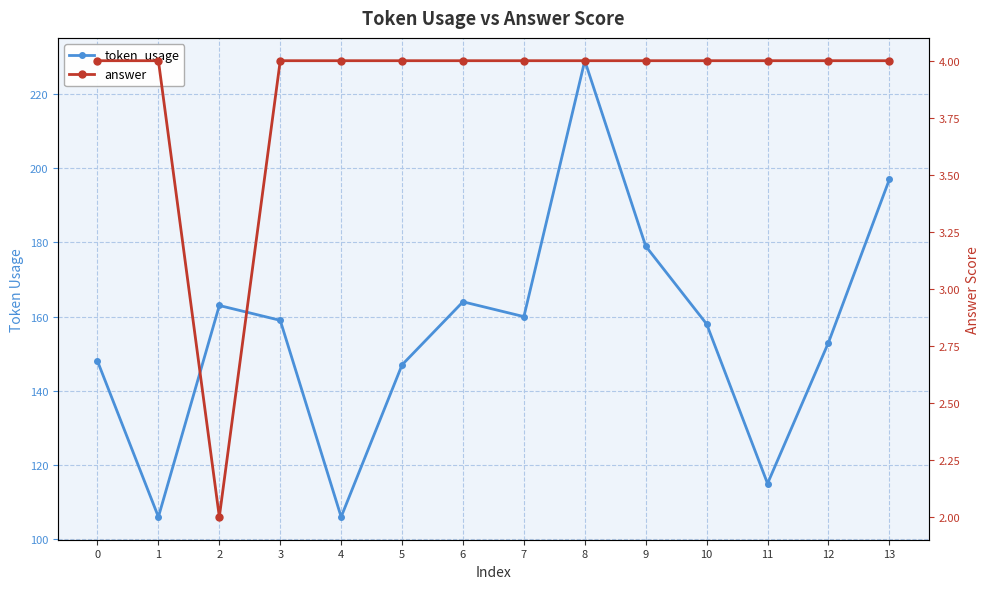

What is the difference between the maximum and minimum values in the answer series?

2